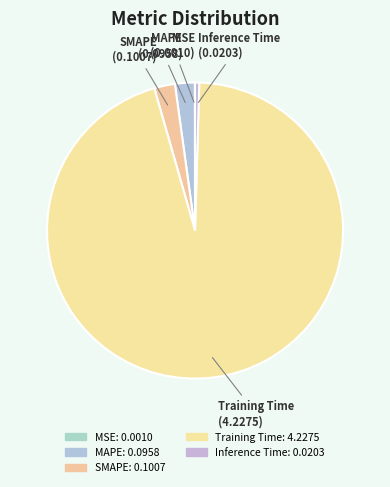

Do MAPE and Training Time together represent more than half of the pie?

Yes